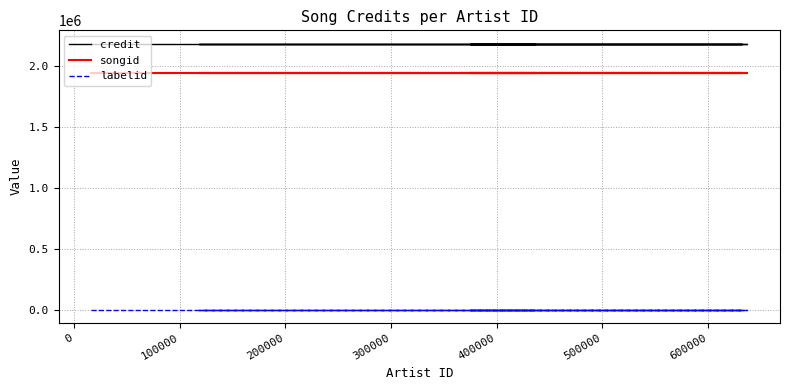

What is the total value across all series at 200000?

4126446